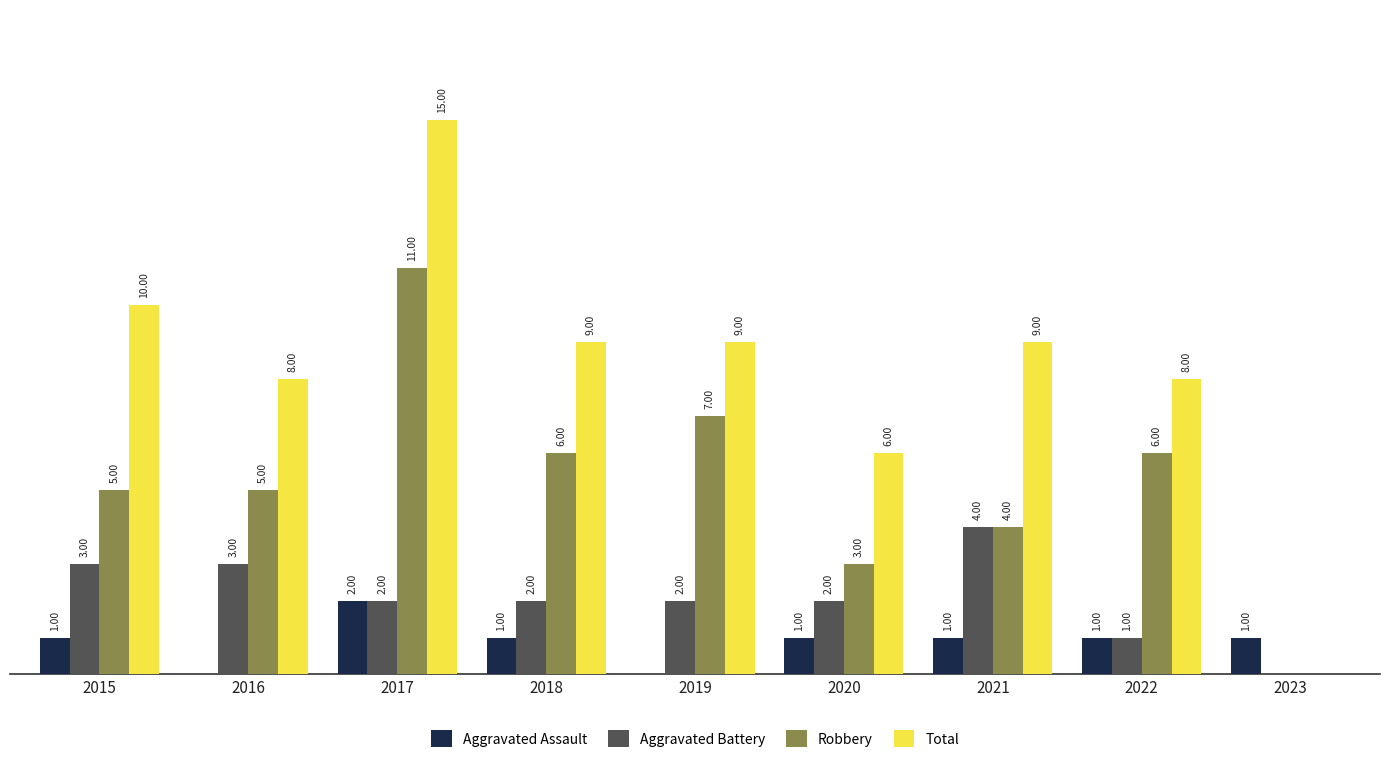

Which series has the largest total across all categories?

Total